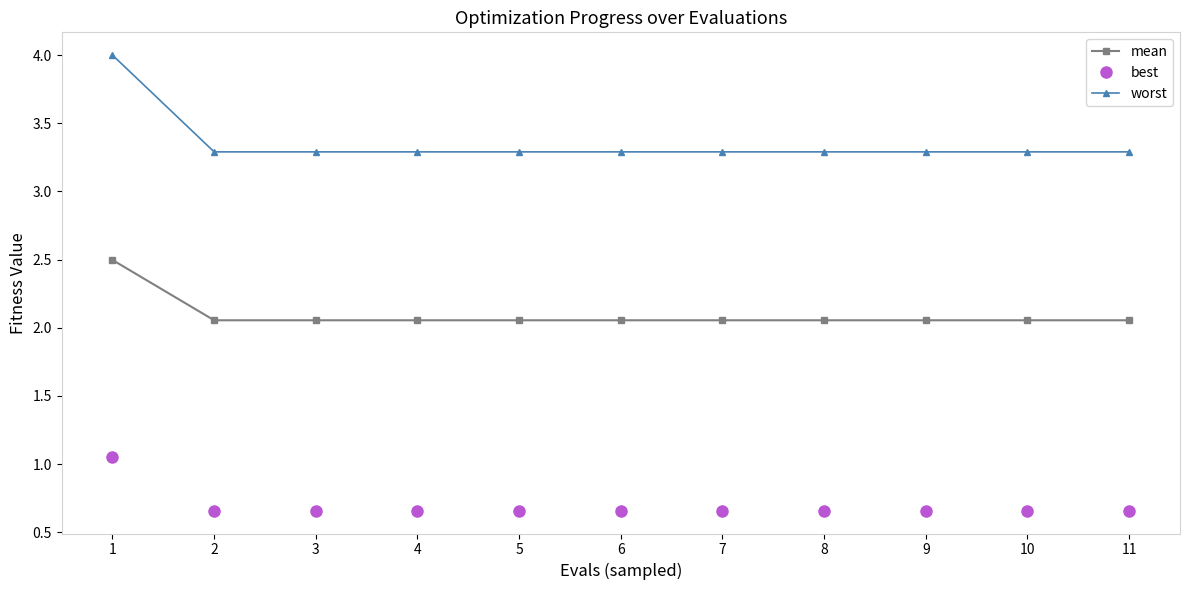

What is the maximum value shown in the chart?

4.0